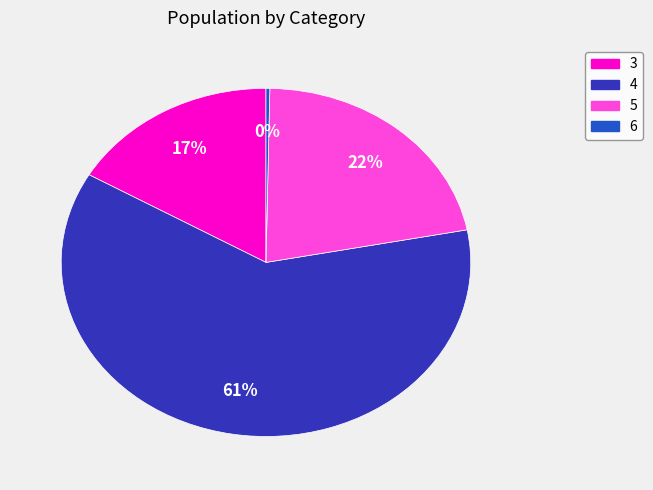

To the nearest percent, what is the average slice percentage?

25%